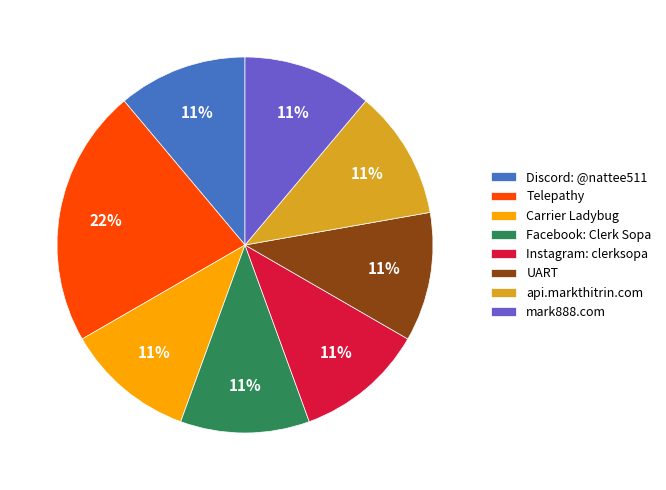

Is there any slice that represents more than half of the pie?

No